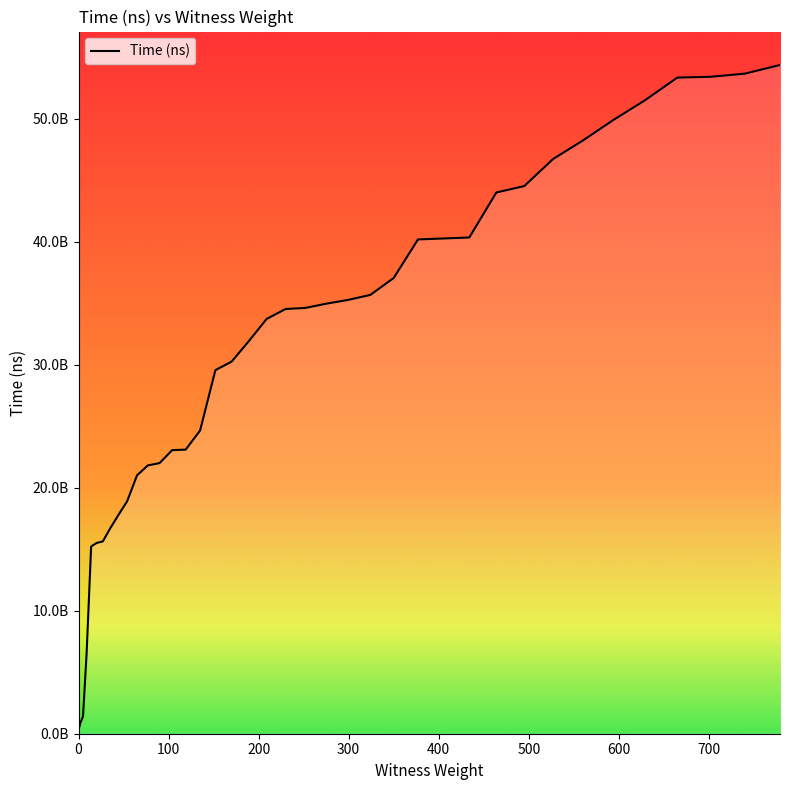

What is the difference between the maximum and second lowest values?

53501619400